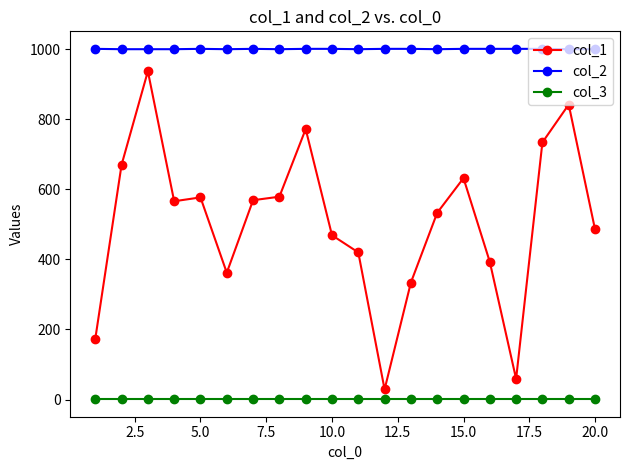

List the series in order of their peak value, highest first.

col_2, col_1, col_3